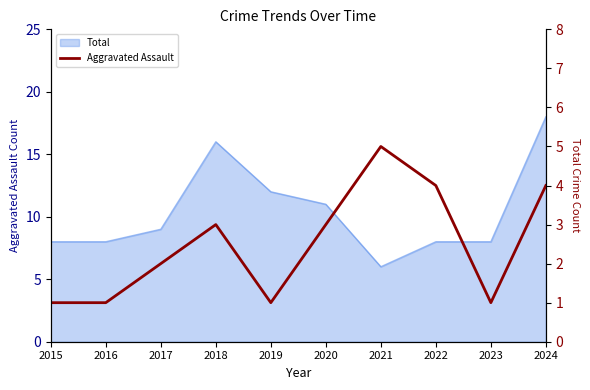

What is the difference between the maximum and second lowest values?

4